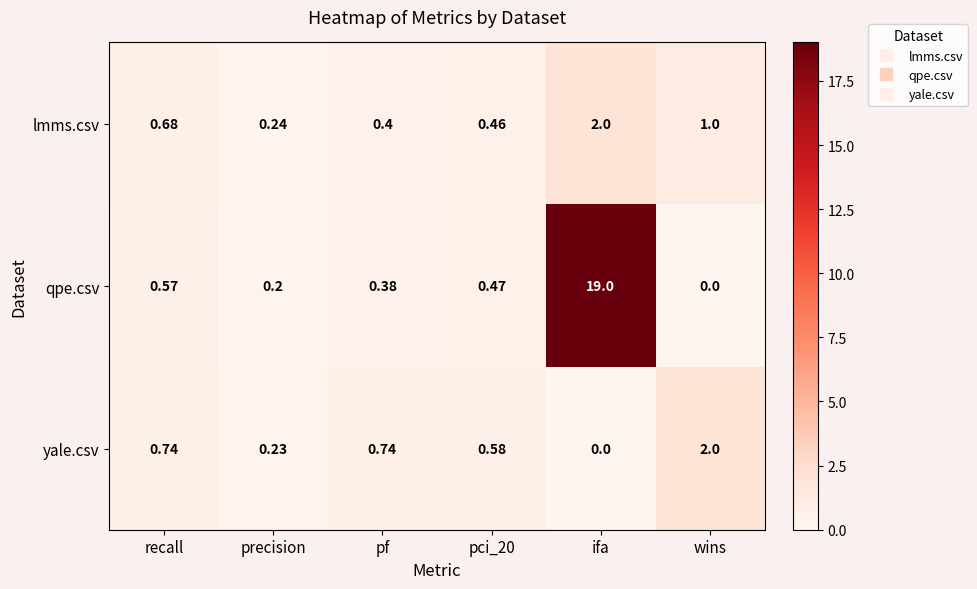

At which label does yale.csv reach its minimum?

ifa